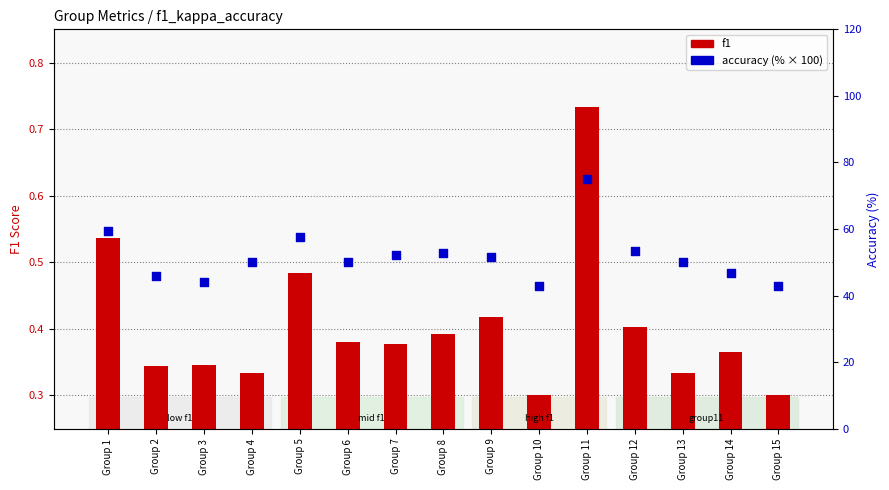

At which category is the sum across all series the highest?

Group 11